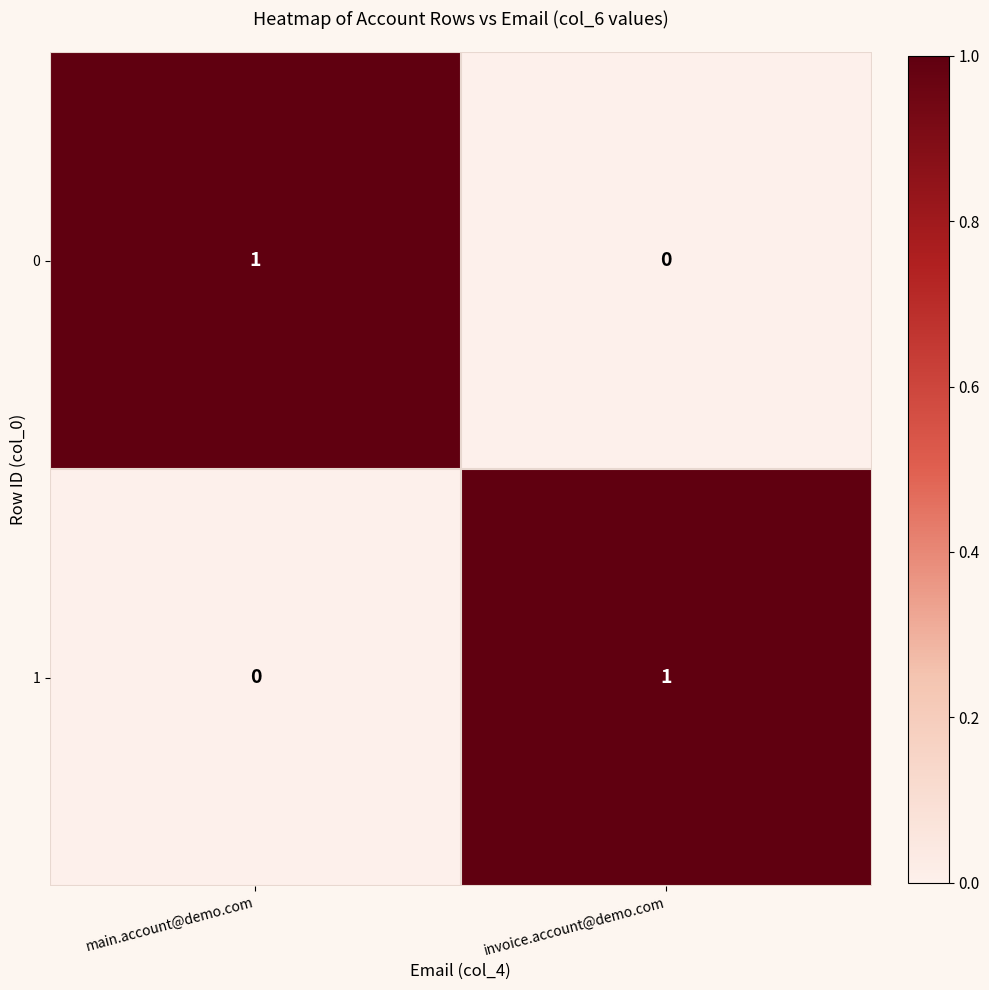

Count the number of categories in the chart.

2